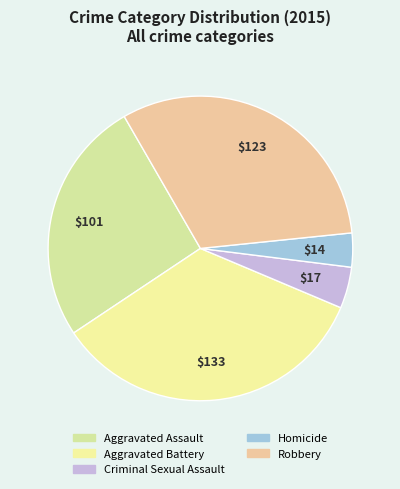

True or false: Robbery accounts for 26% of the total.

False